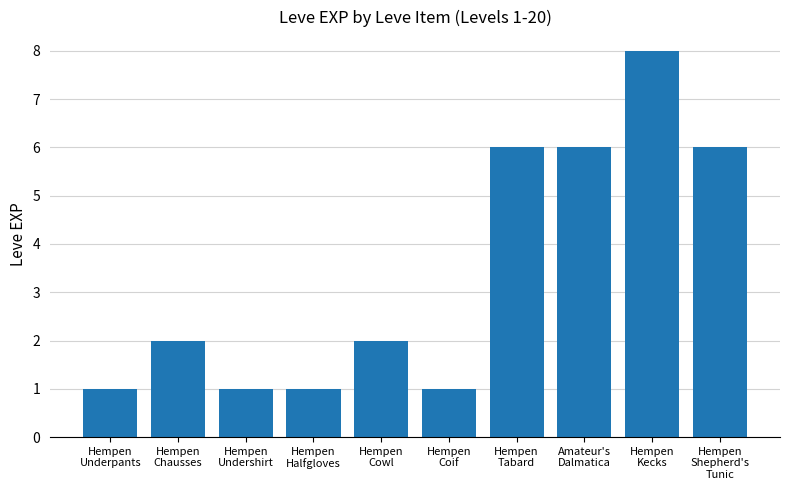

What is the greatest value displayed?

8